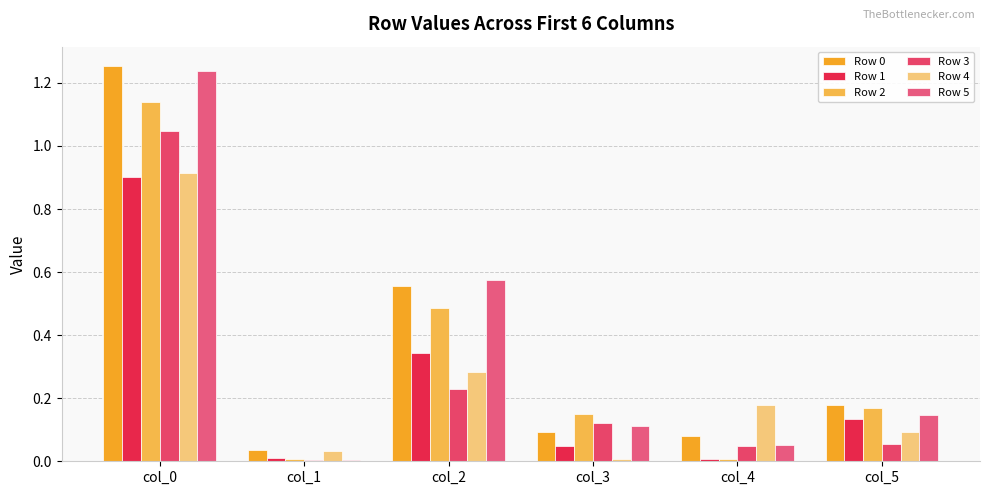

Is the value of Row 5 at col_1 greater than the value of Row 0 at col_1?

No